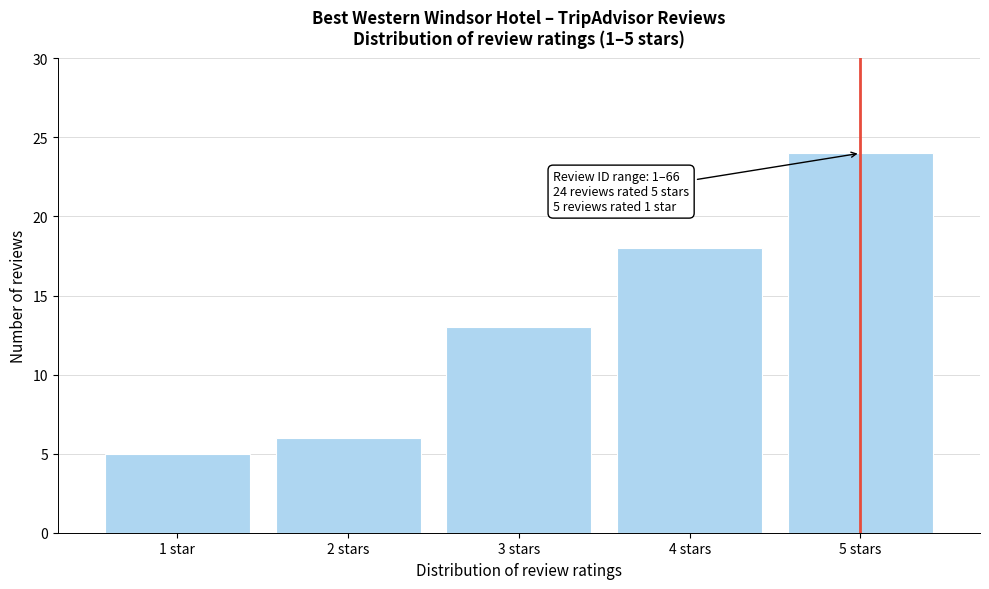

Reading right to left, list all the values displayed in this chart.

24	18	13	6	5